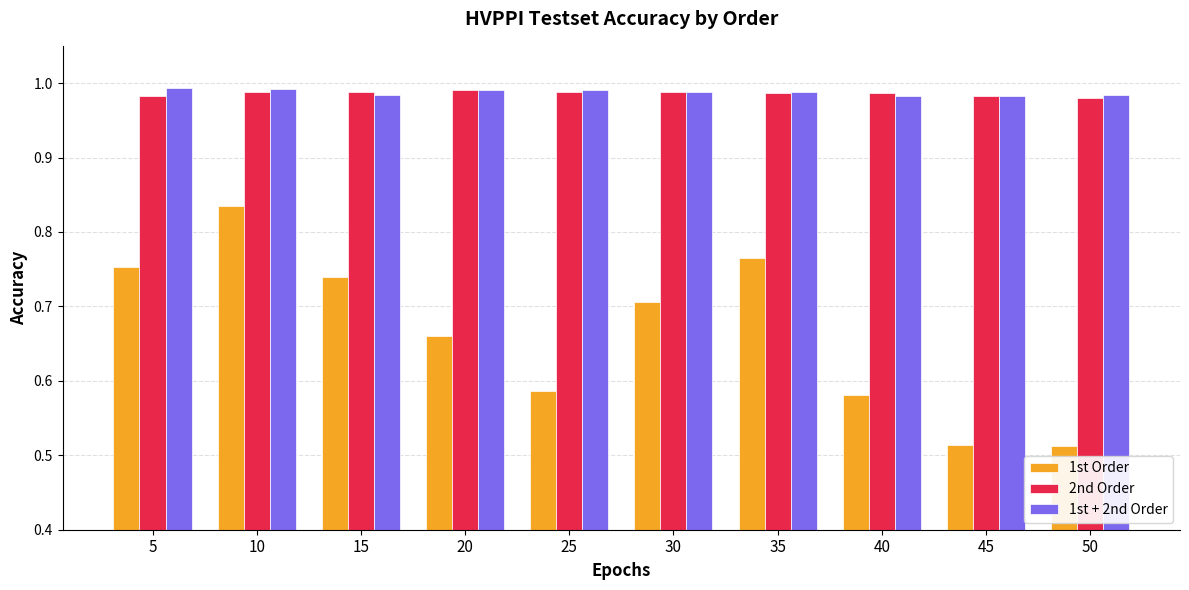

What are all the series names shown in the legend?

1st Order, 2nd Order, 1st + 2nd Order